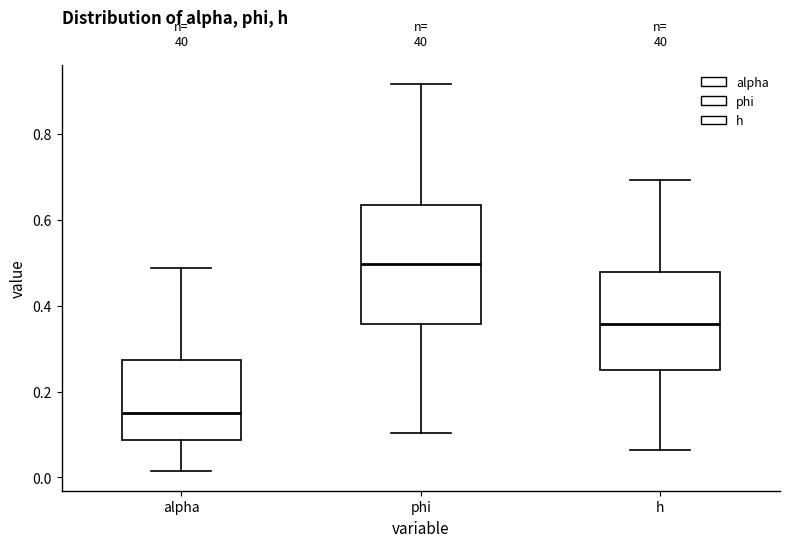

Which box has the lowest median line?

alpha